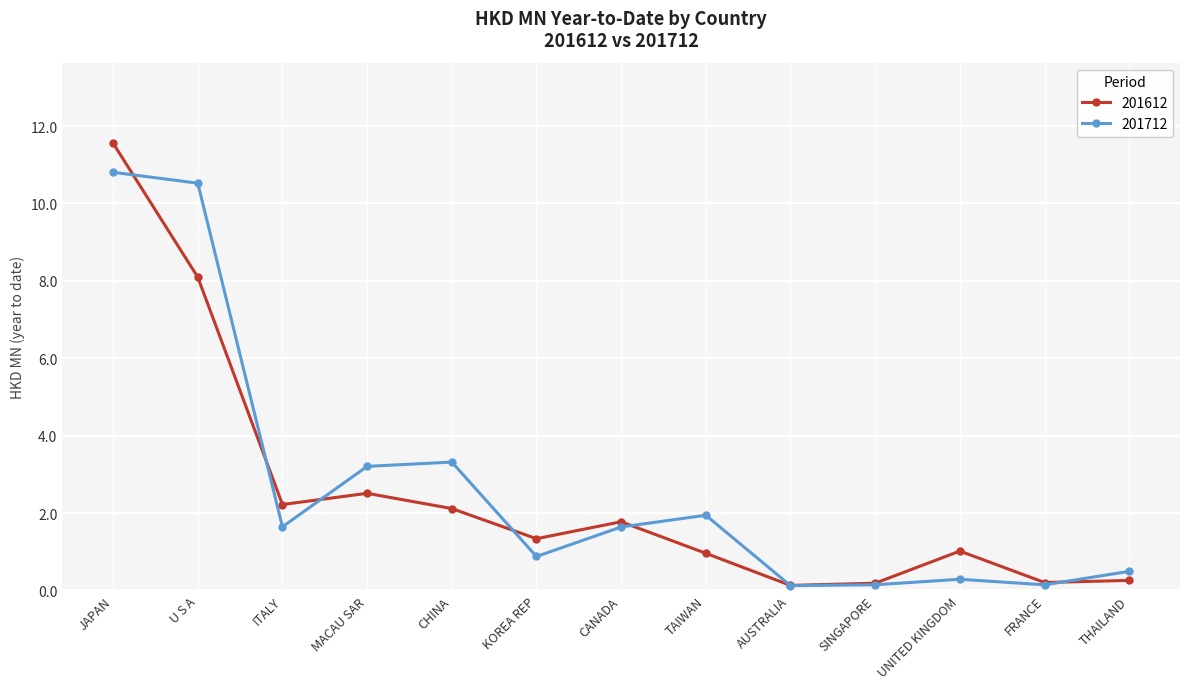

List the series in order of their peak value, highest first.

201612, 201712